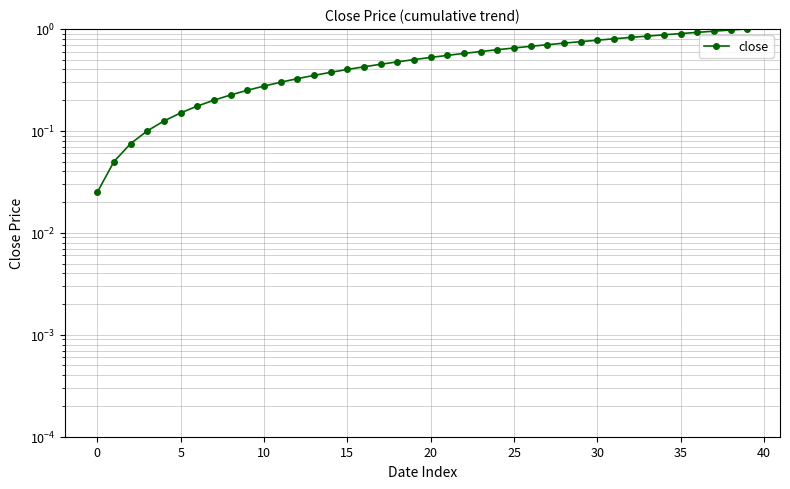

Reading left to right, what are all the values shown in this chart?

0.0	0.1	0.1	0.1	0.1	0.1	0.2	0.2	0.2	0.2	0.3	0.3	0.3	0.3	0.4	0.4	0.4	0.5	0.5	0.5	0.5	0.6	0.6	0.6	0.6	0.7	0.7	0.7	0.7	0.8	0.8	0.8	0.8	0.8	0.9	0.9	0.9	0.9	1.0	1.0